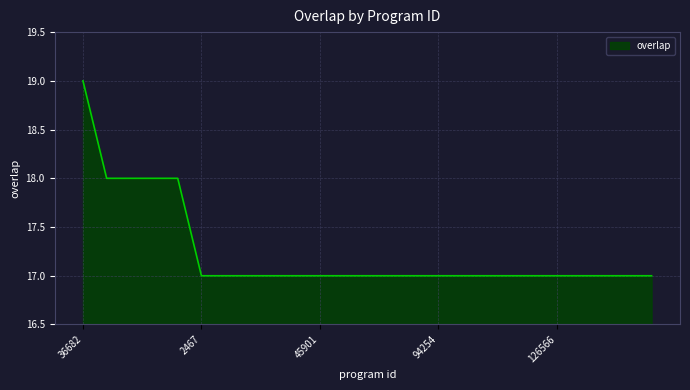

Reading left to right, list all the values displayed in this chart.

19	18	18	18	18	17	17	17	17	17	17	17	17	17	17	17	17	17	17	17	17	17	17	17	17